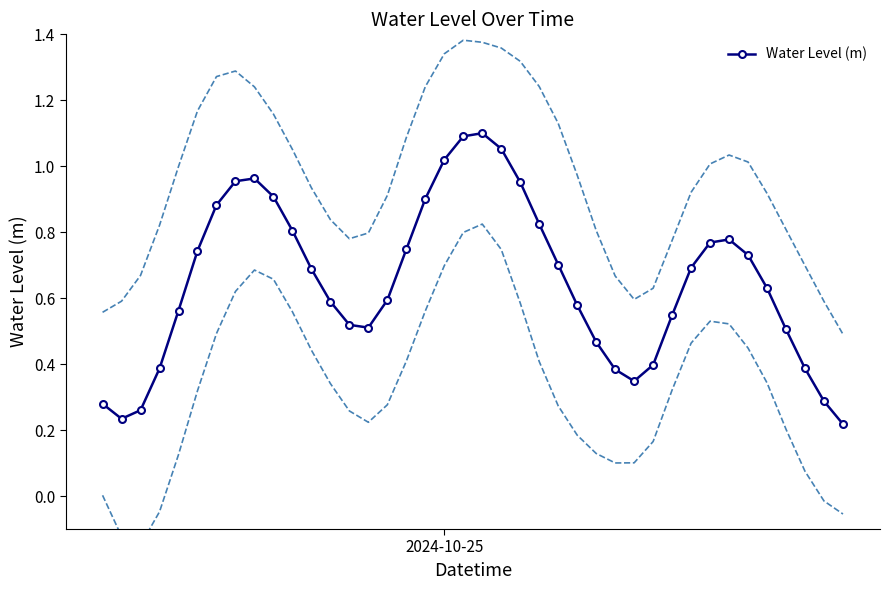

In Water Level (m), how many points are lower than both neighbors (excluding endpoints)?

3